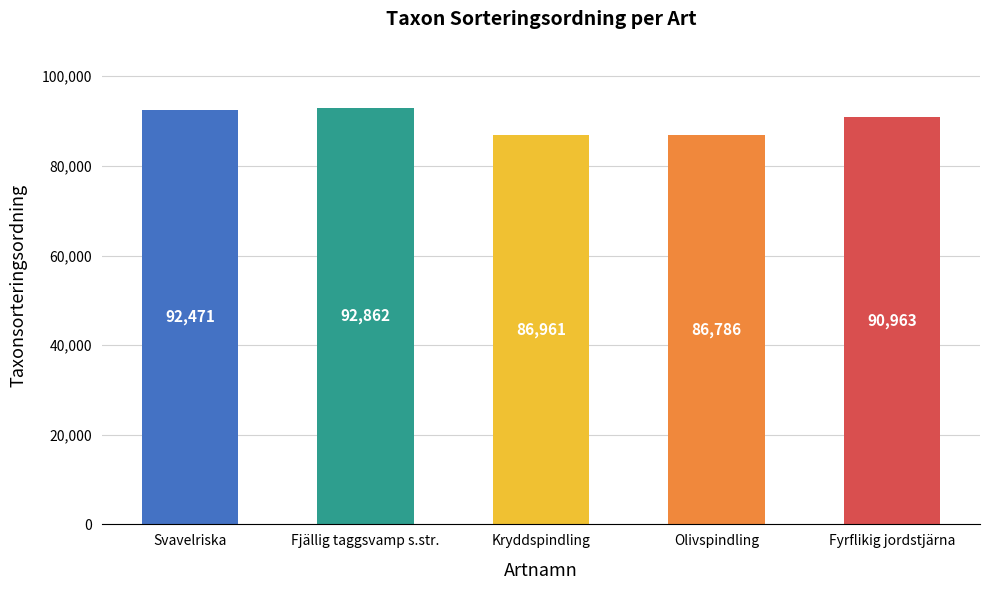

How many values are below 90963?

2